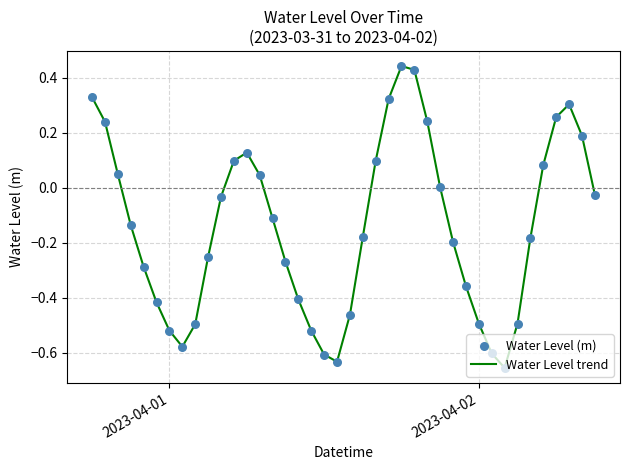

What is the difference between the maximum and minimum values?

1.1